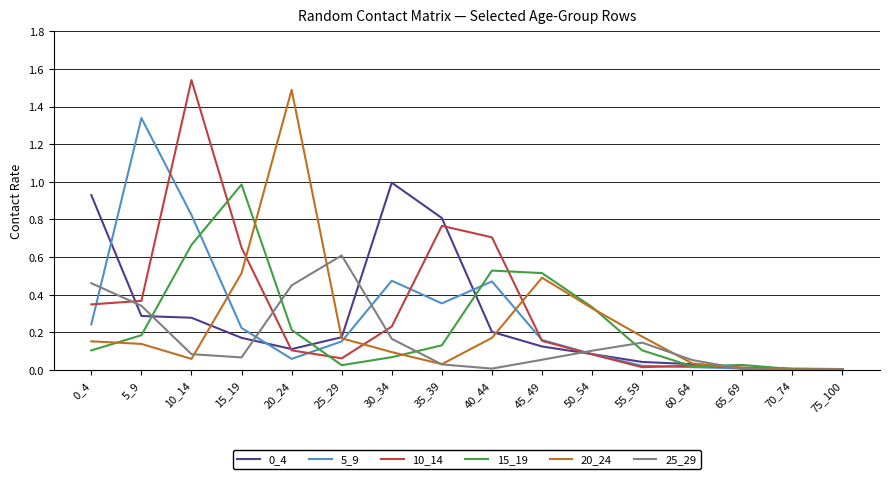

At which category is the sum across all series the highest?

10_14